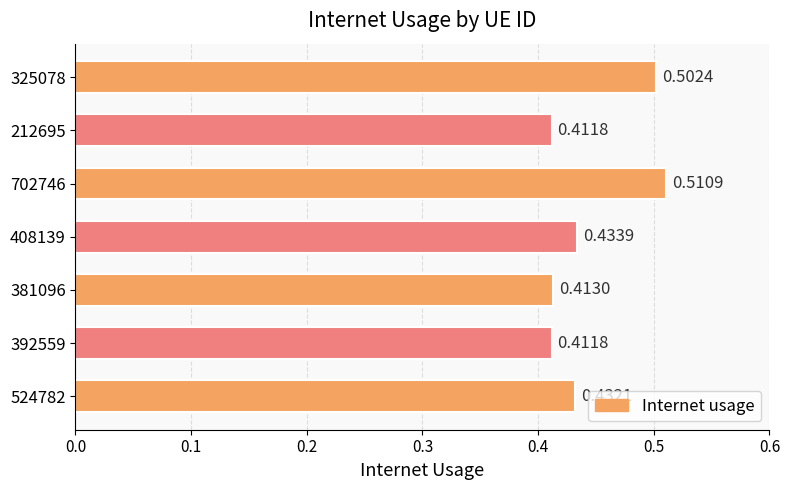

Which has a higher value, 381096 or 325078?

325078